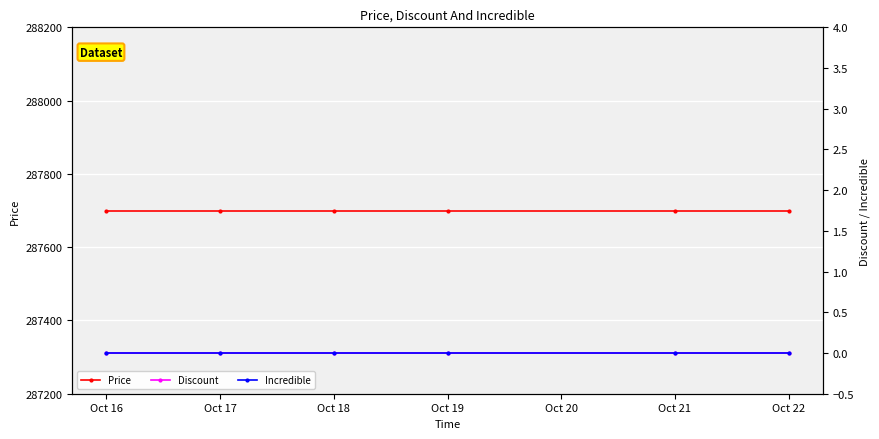

True or false: Price has a value of 70469 at Oct 21.

False